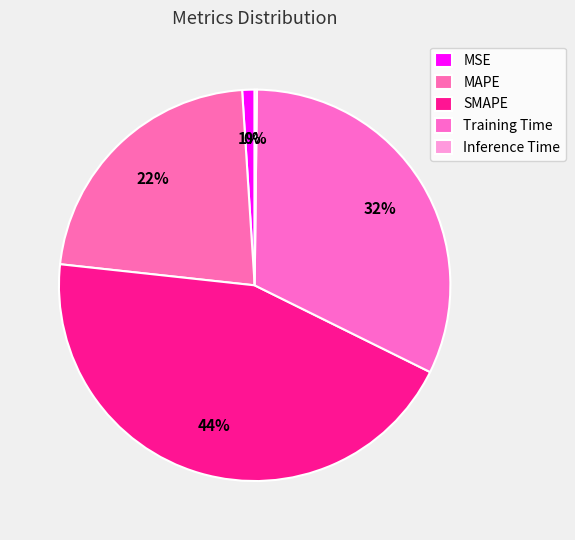

To the nearest percent, what is the difference between the largest and smallest slice percentages?

44%